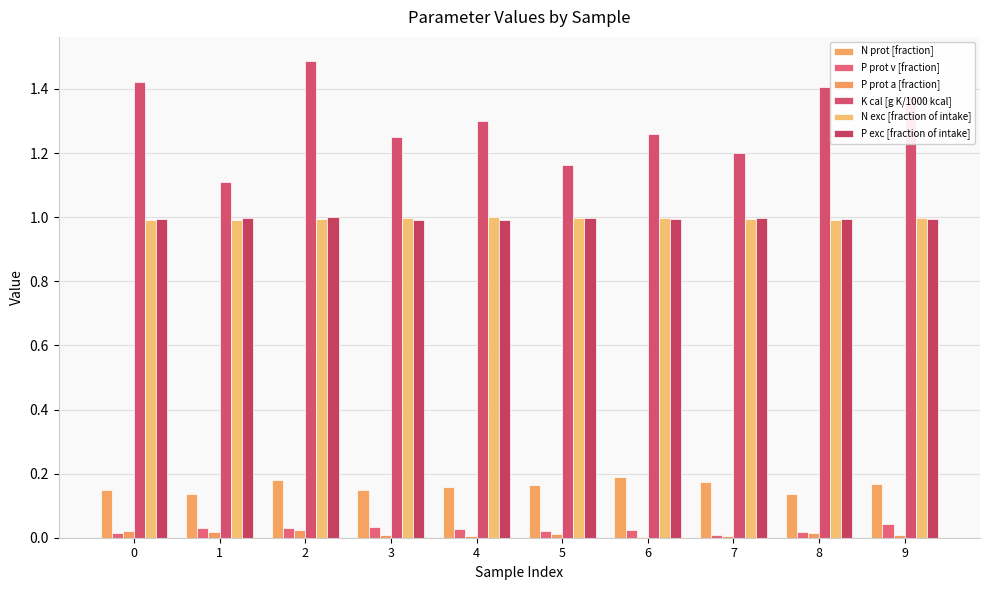

How many groups of bars are there?

10